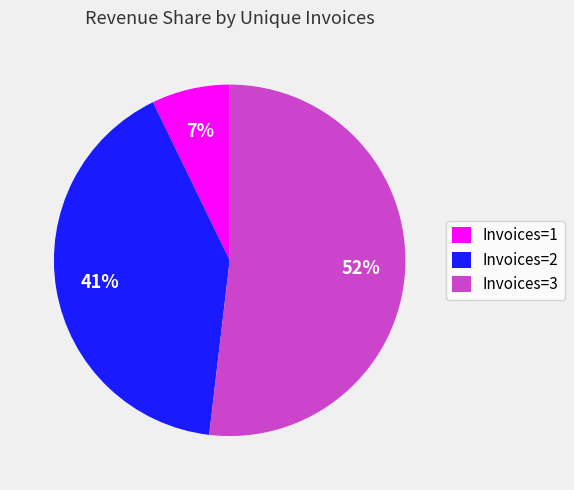

How many slices are in this pie chart?

3